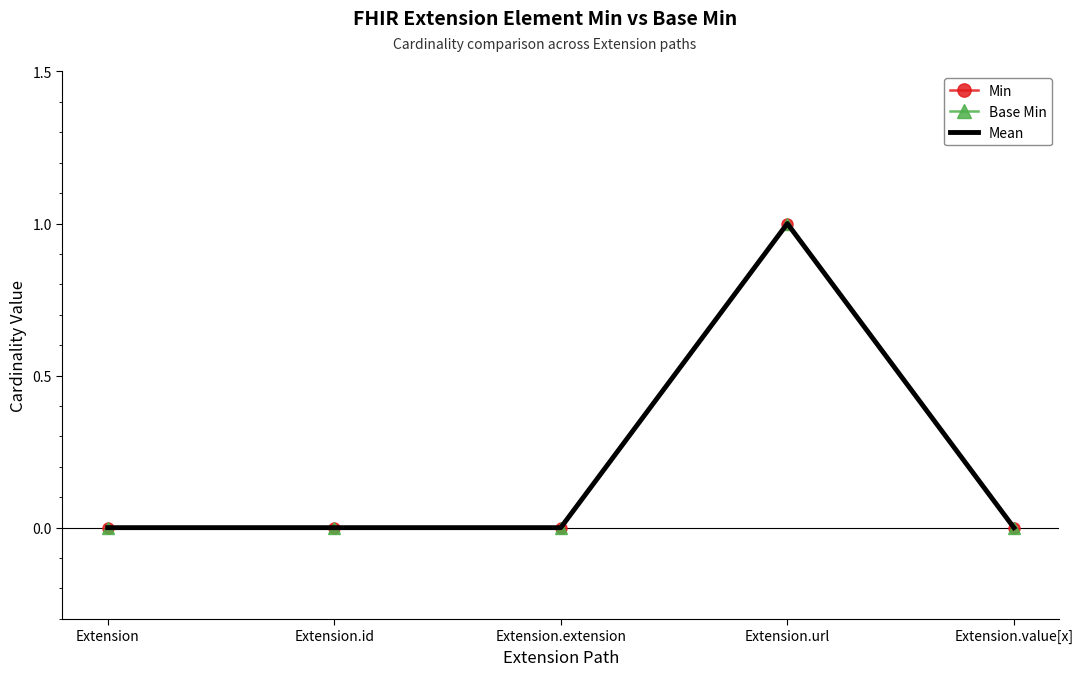

List the series in order of their peak value, lowest first.

Min, Base Min, Mean